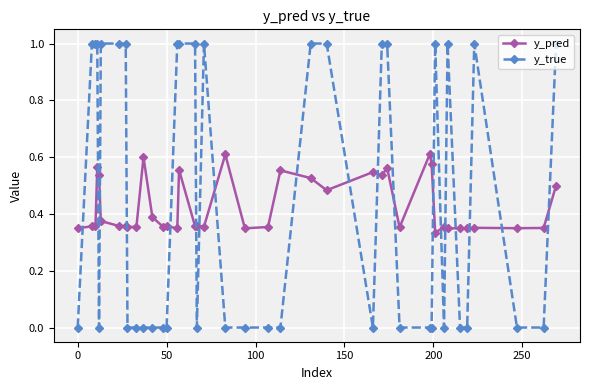

What is the sum of all y_true values?

18.0